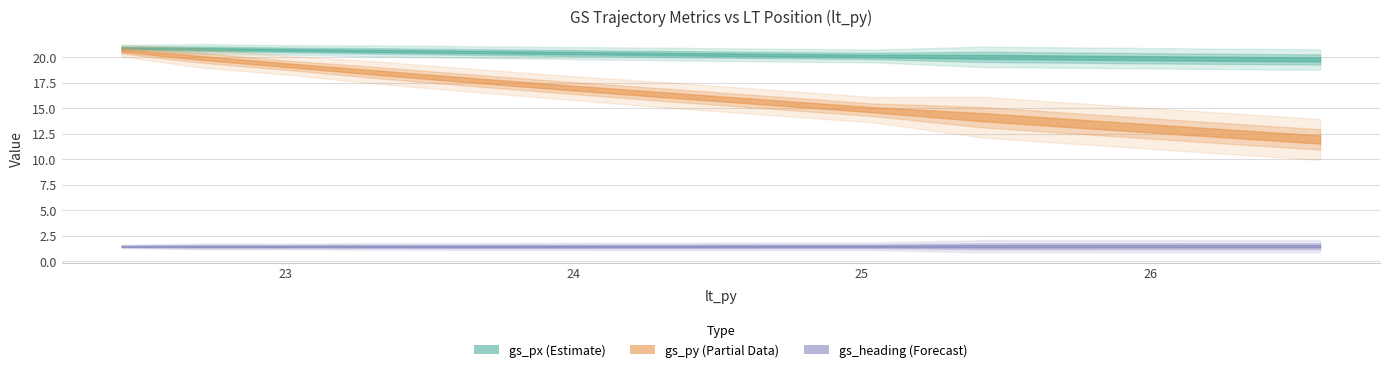

Which series changed the most between 25.8 and 22.71?

gs_py